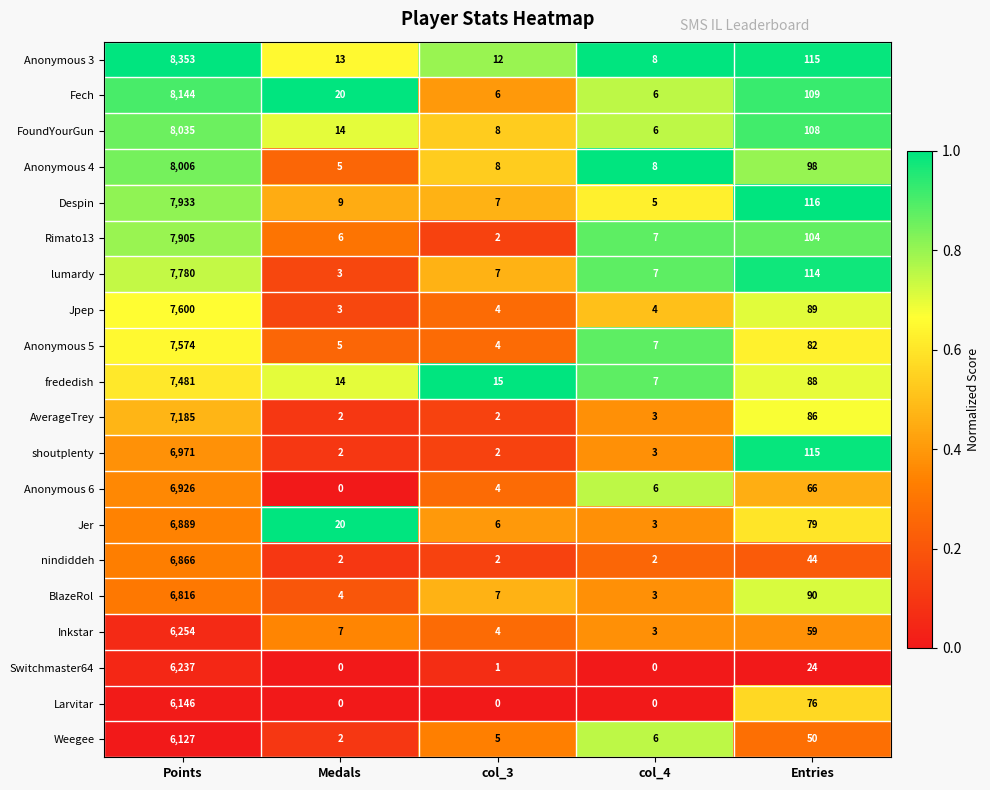

Which series has the largest range (max minus min)?

Anonymous 3